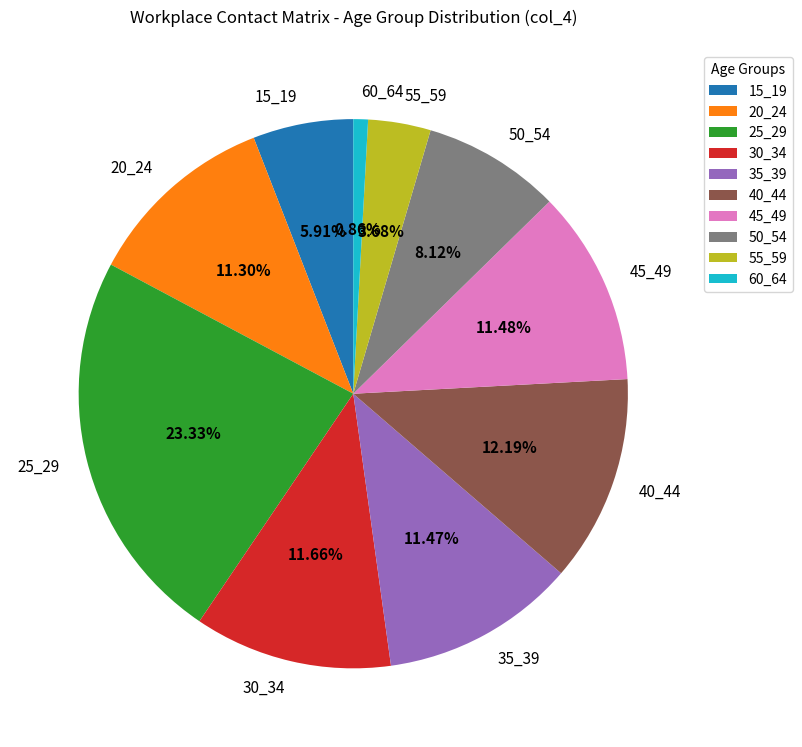

True or false: 30_34 accounts for 20% of the total.

False